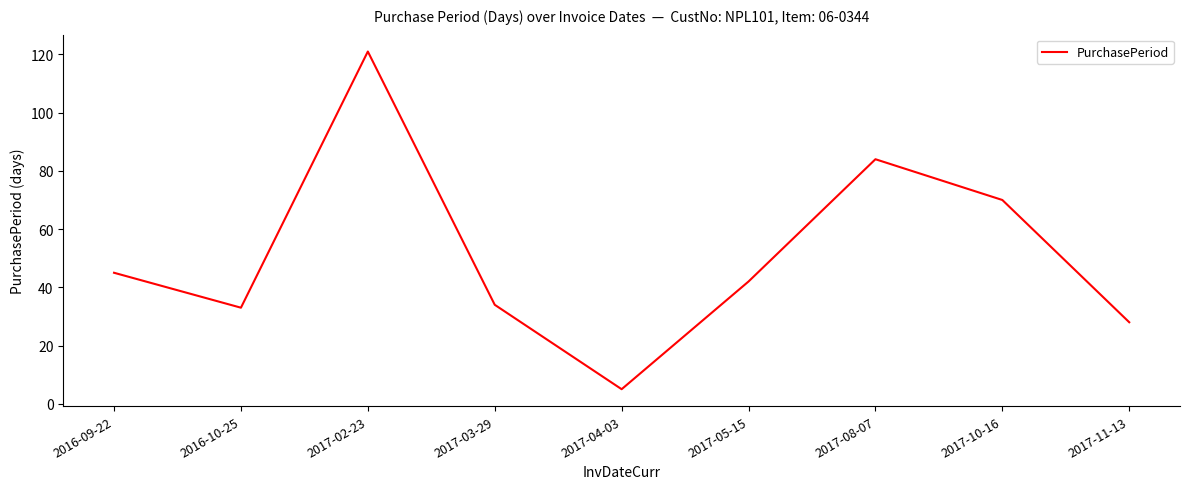

Reading left to right, extract all data points from this chart.

45	33	121	34	5	42	84	70	28